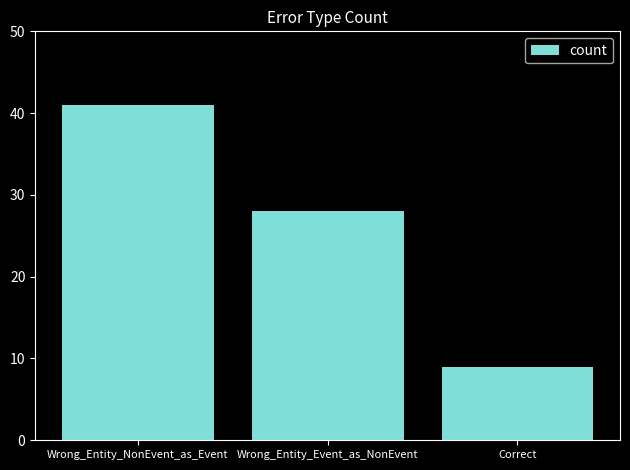

Are the bars horizontal?

No